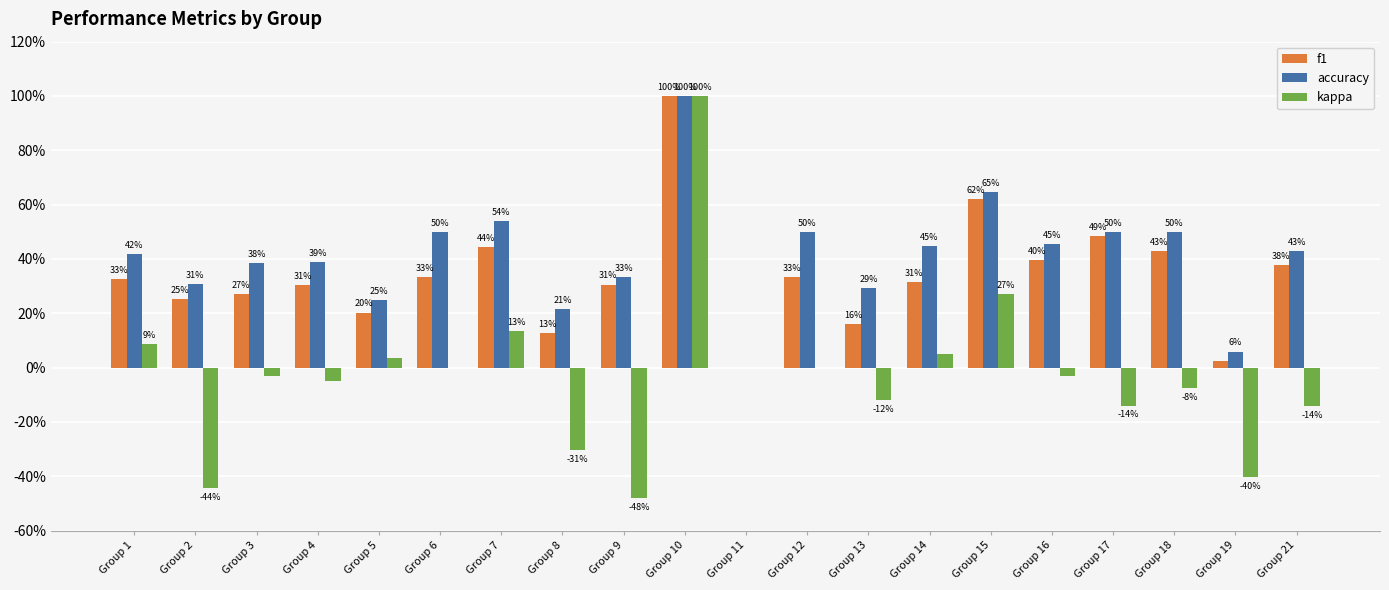

What is the difference between the accuracy values at Group 12 and Group 10?

0.5